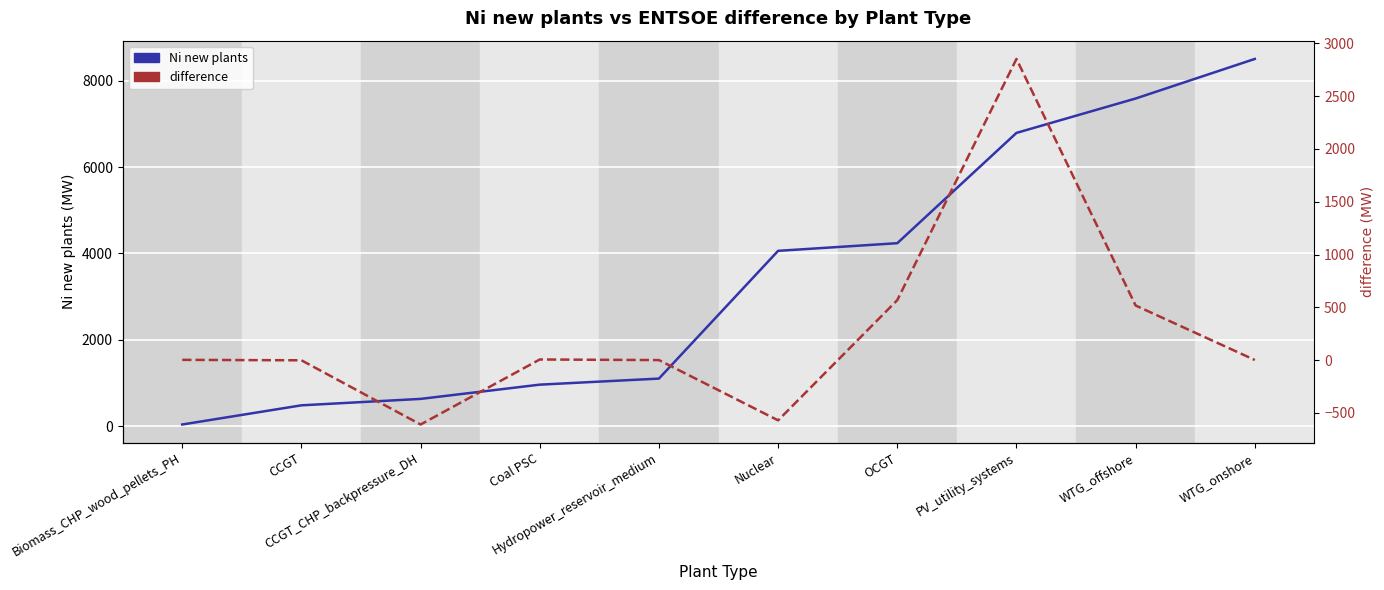

How many values in the Ni new plants series are below 4060?

5